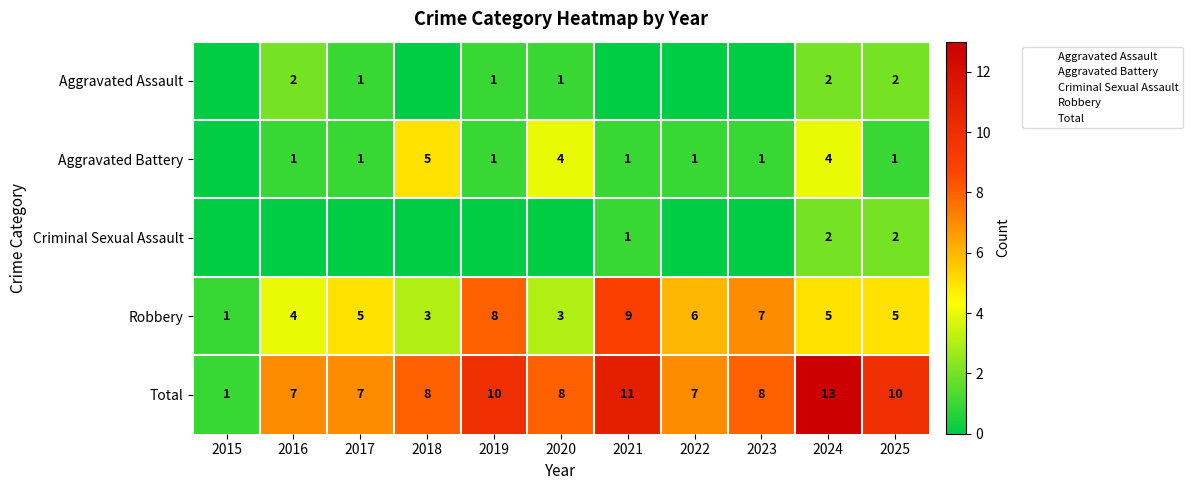

Rank the series by their maximum value, from highest to lowest.

Total, Robbery, Aggravated Battery, Aggravated Assault, Criminal Sexual Assault